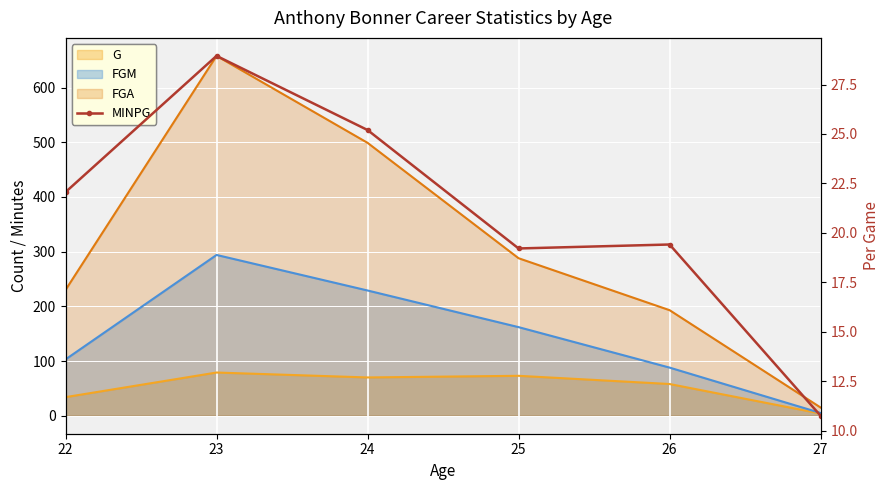

Where is the first local minimum?

25